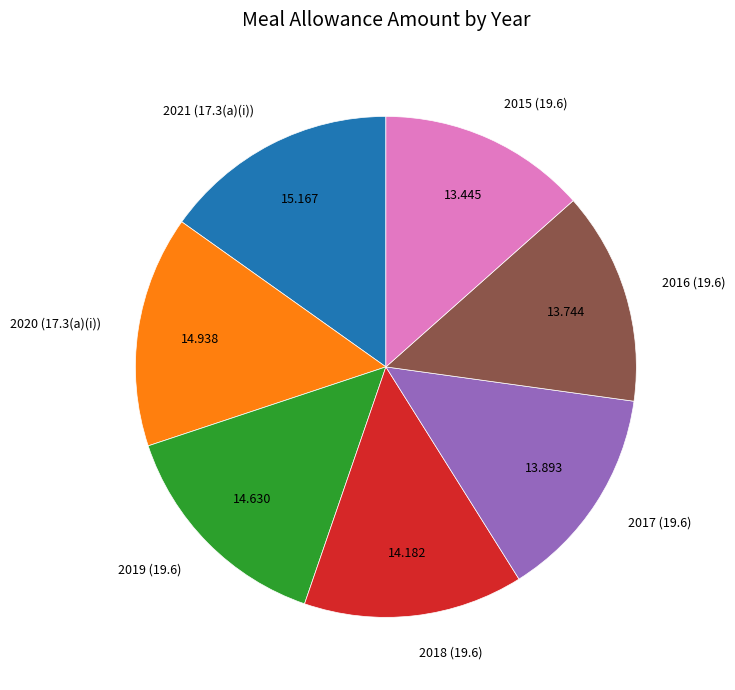

Is there a majority slice in this chart?

No